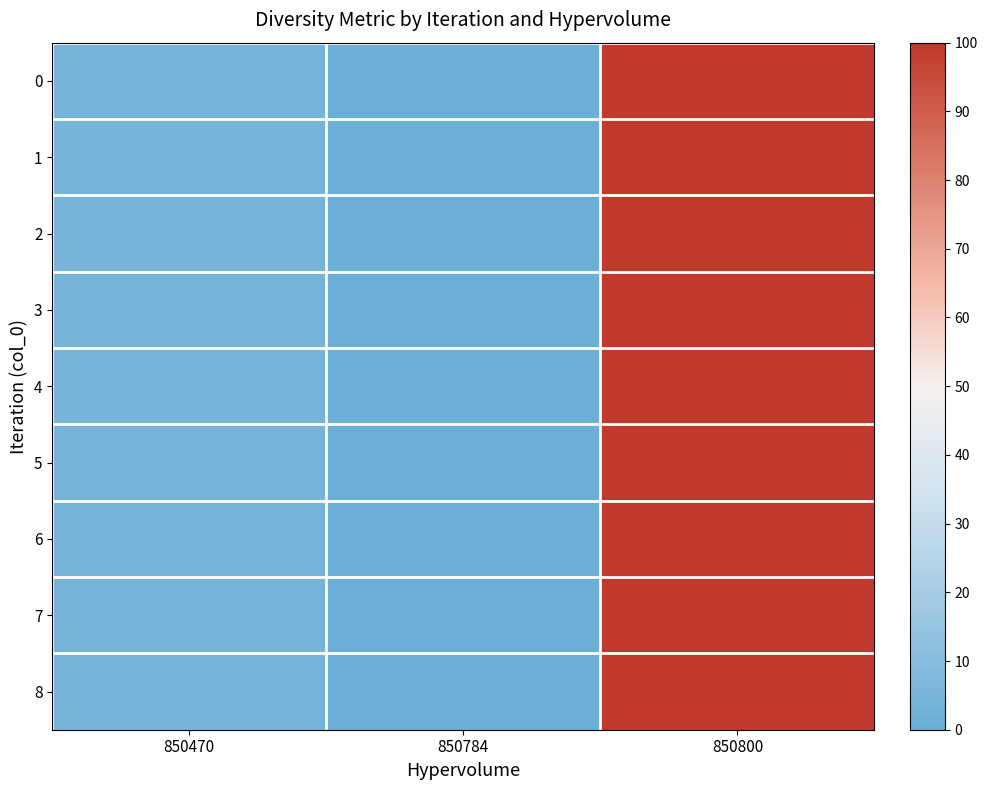

What is the minimum value shown in the chart?

0.8